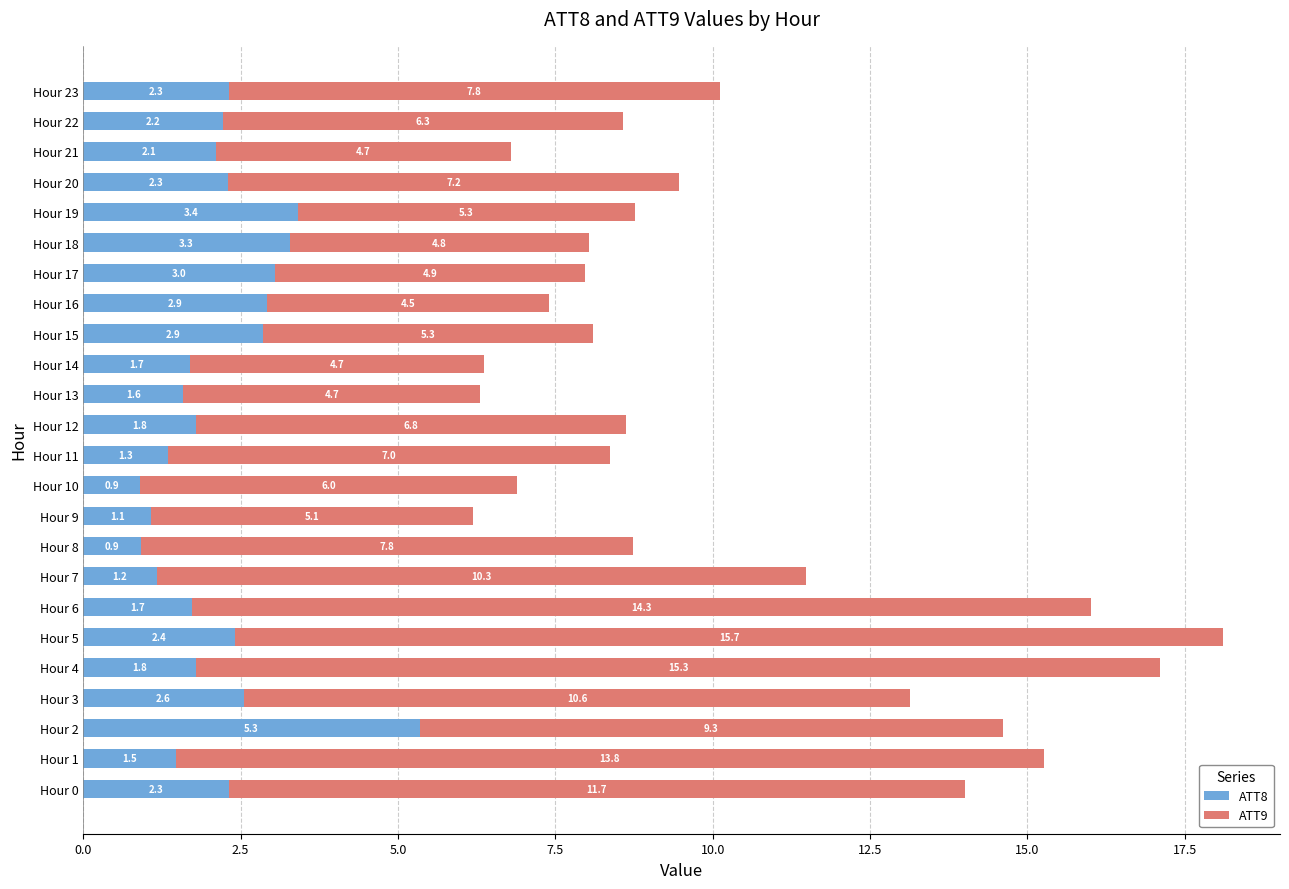

Where is ATT8 nearest to the value 3?

Hour 17